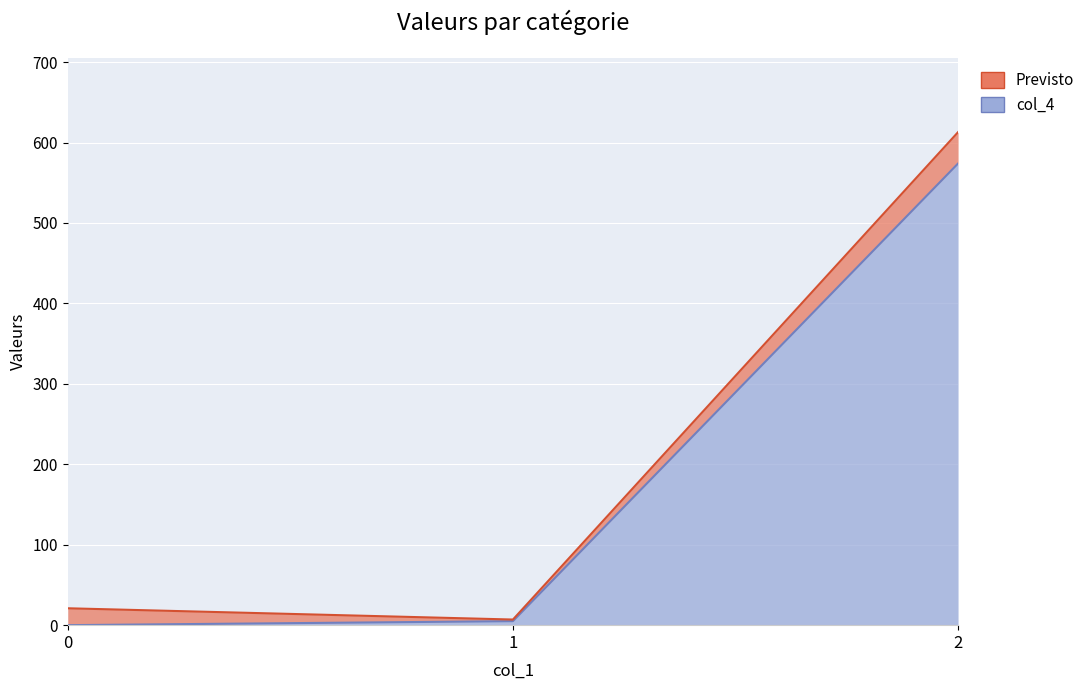

The value of col_5 at 0 is 33. True or false?

False